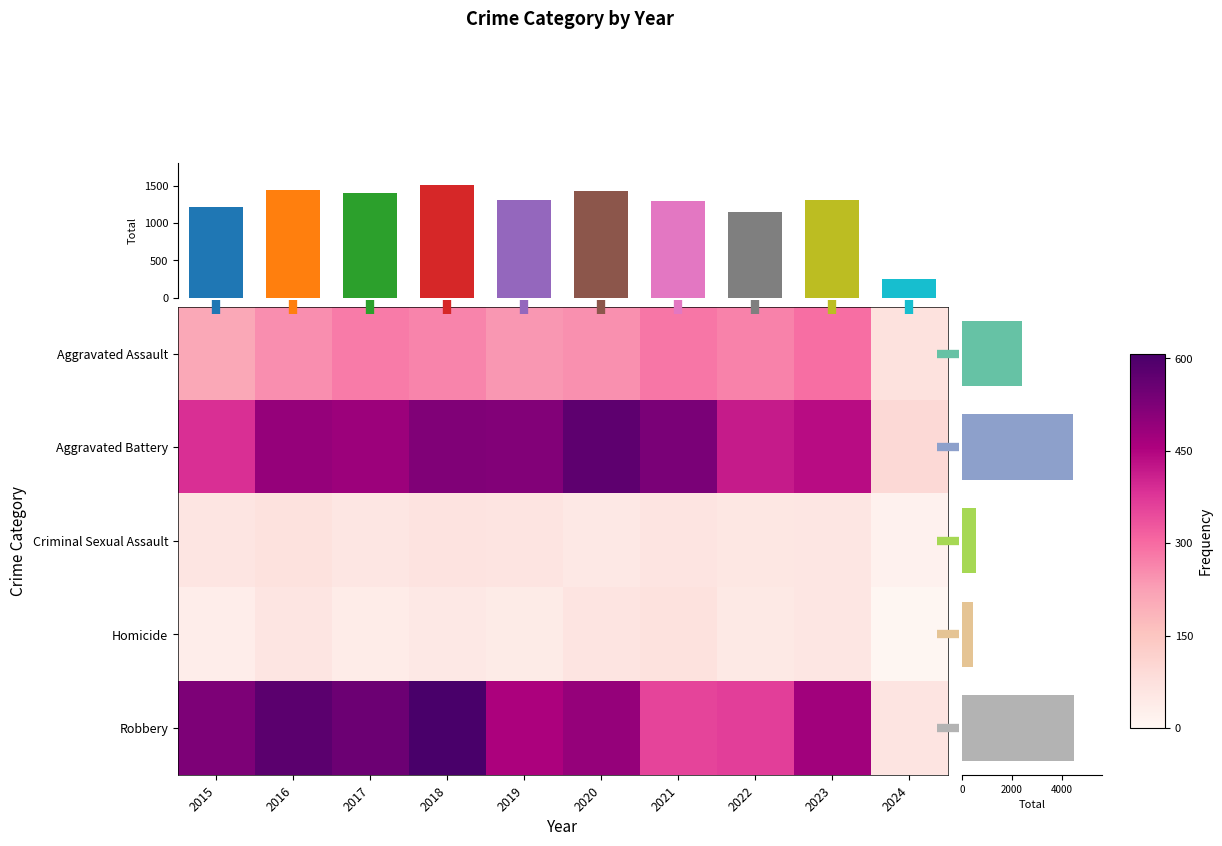

Which category has the lowest value in the Aggravated Assault series?

2024